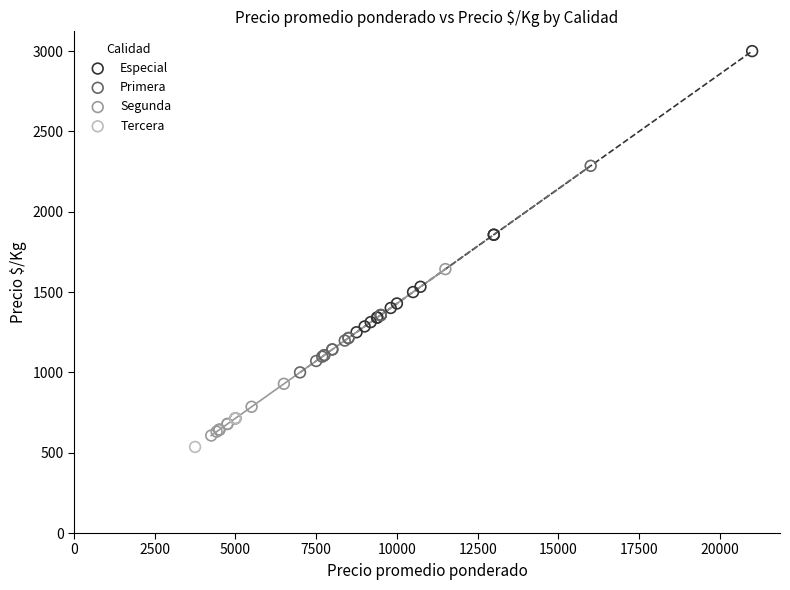

What are all the series names shown in the legend?

Especial, Primera, Segunda, Tercera